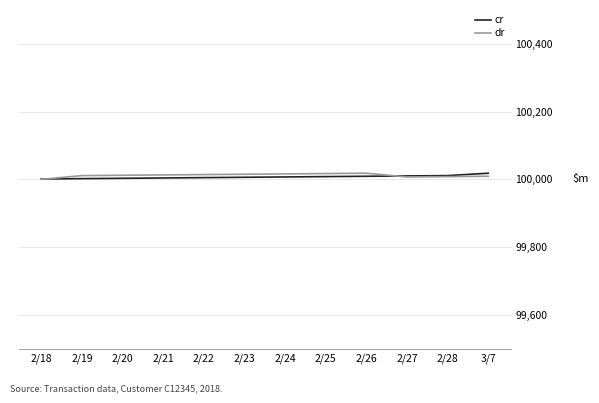

At 2/24, list the series in order from largest to smallest.

dr, cr